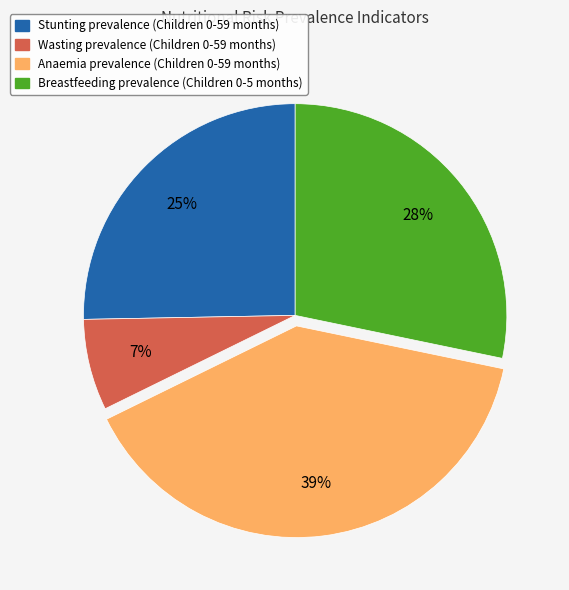

Rank the categories by value from lowest to highest.

Wasting prevalence (Children 0-59 months), Stunting prevalence (Children 0-59 months), Breastfeeding prevalence (Children 0-5 months), Anaemia prevalence (Children 0-59 months)